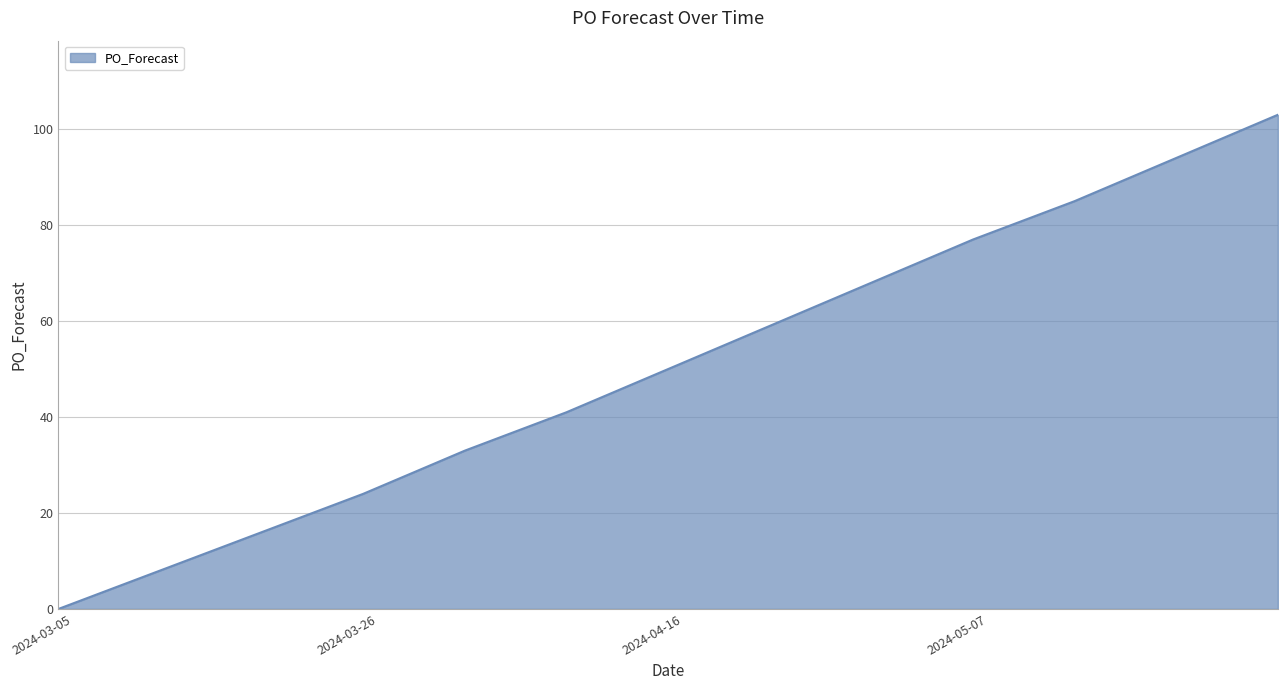

What is the difference between the maximum and minimum values?

103